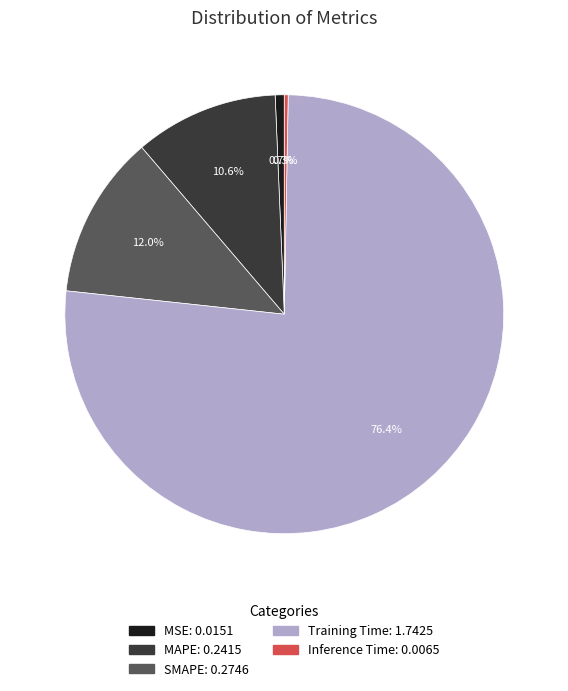

Which slice is the largest?

Training Time